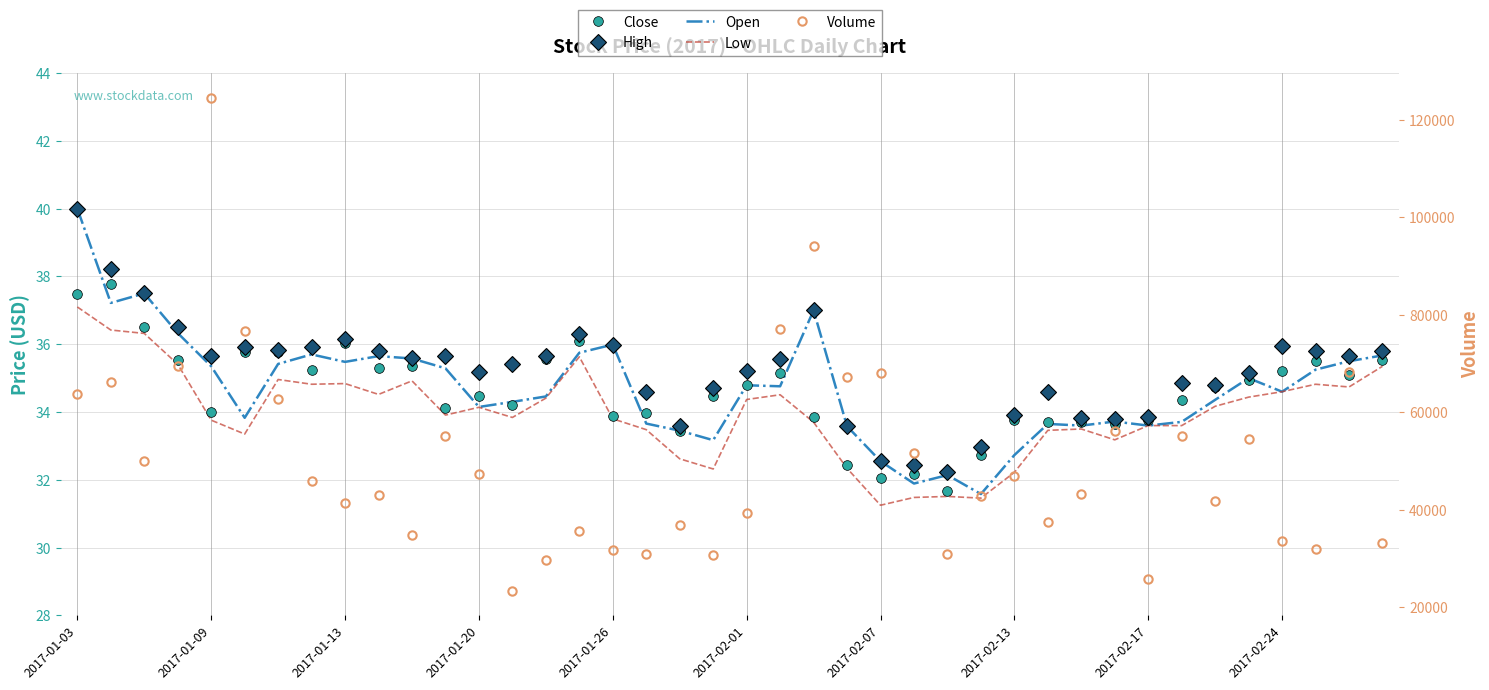

True or false: Low and High intersect in this chart.

False